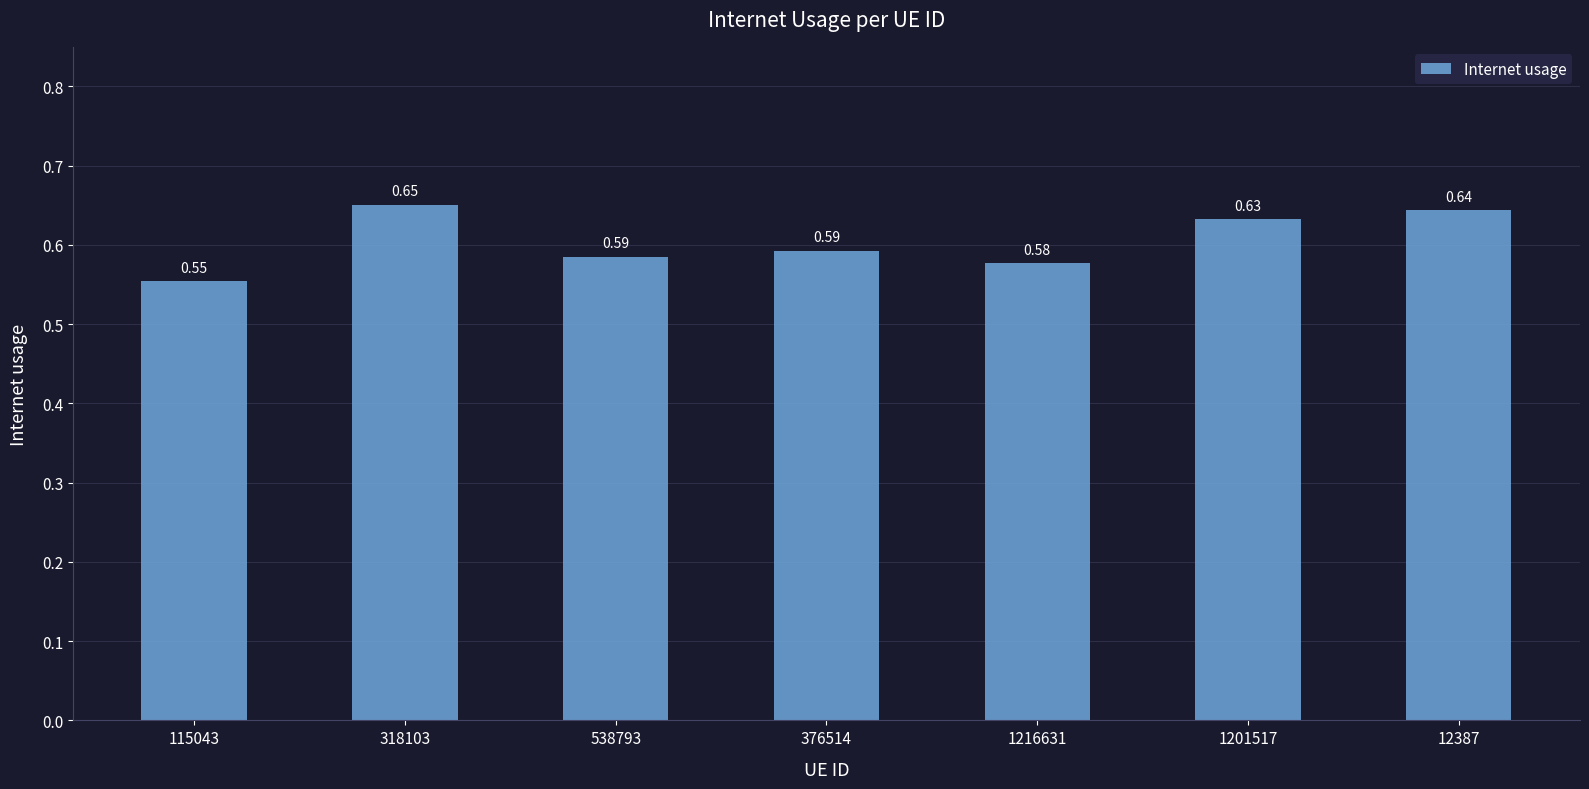

What is the label of the 3rd bar from the right?

1216631